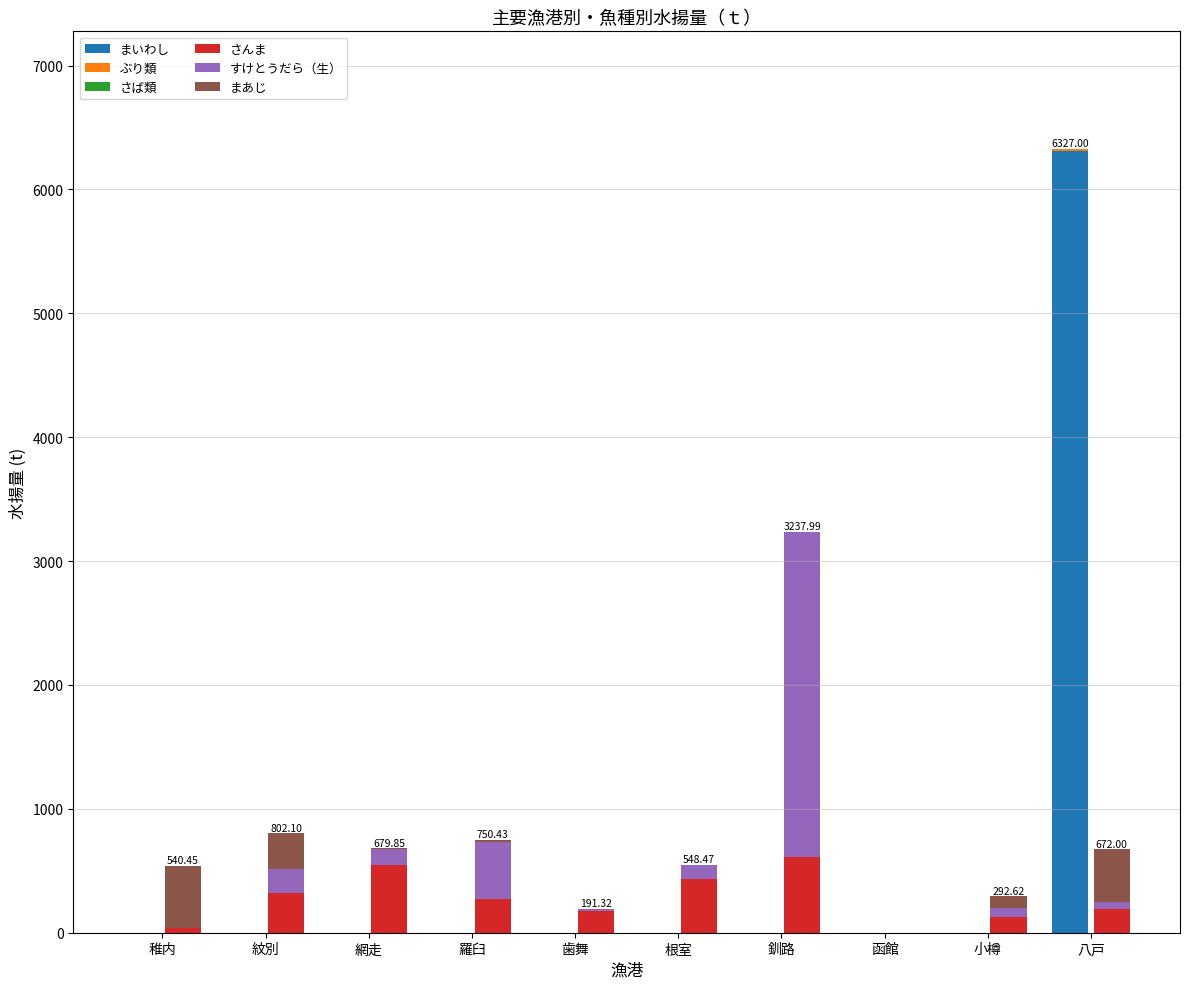

How many groups of bars are there?

10